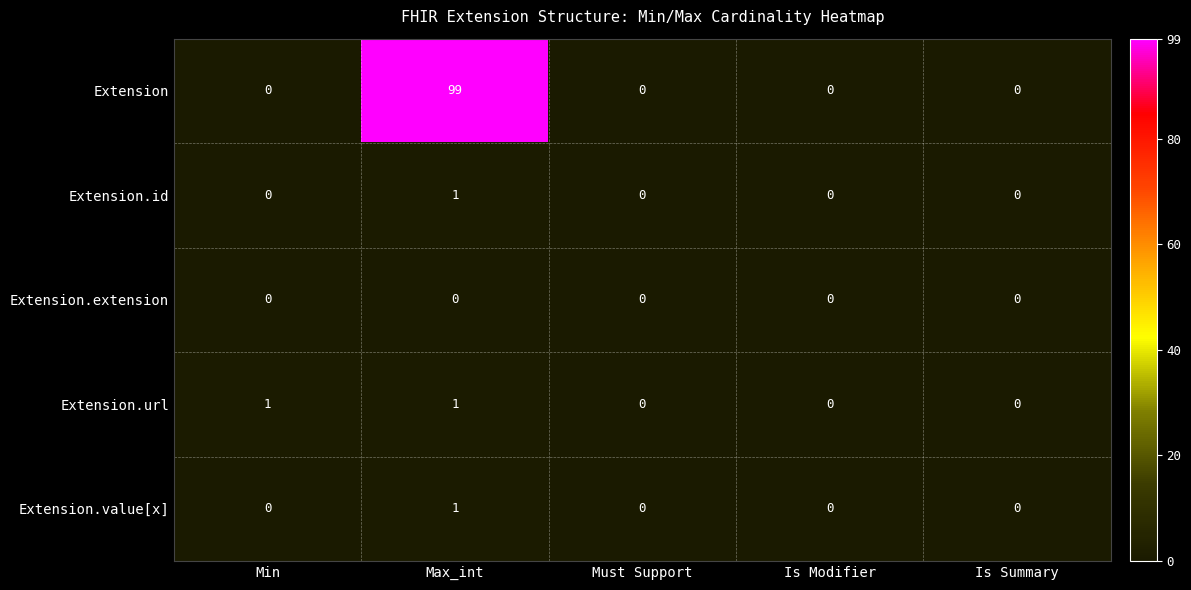

At how many categories does at least one series exceed 56?

1